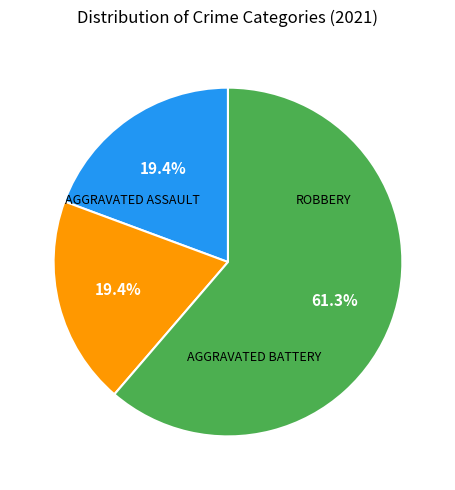

Is there any slice that represents more than half of the pie?

Yes